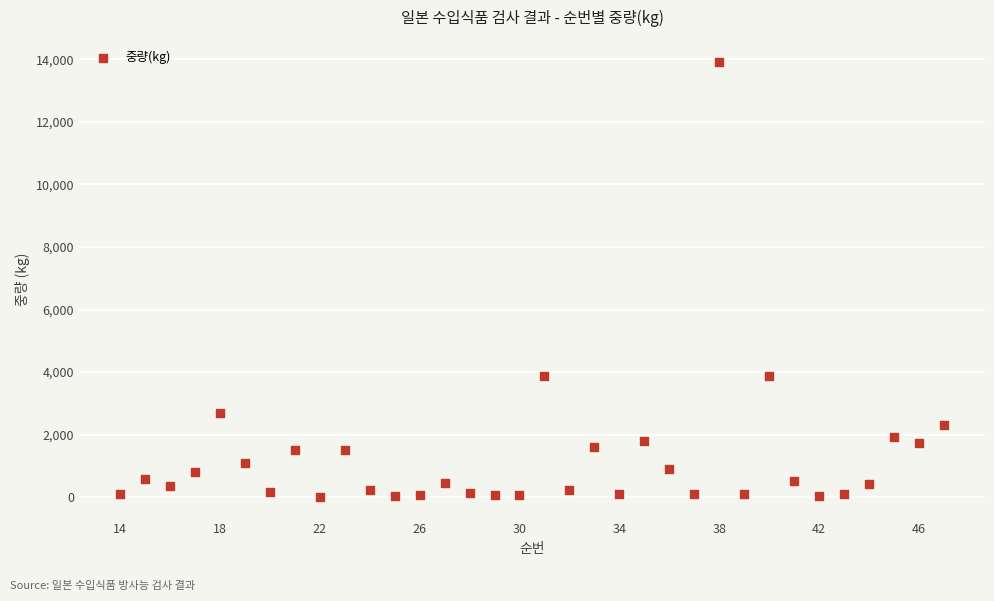

What is the range of X values (max minus min)?

33